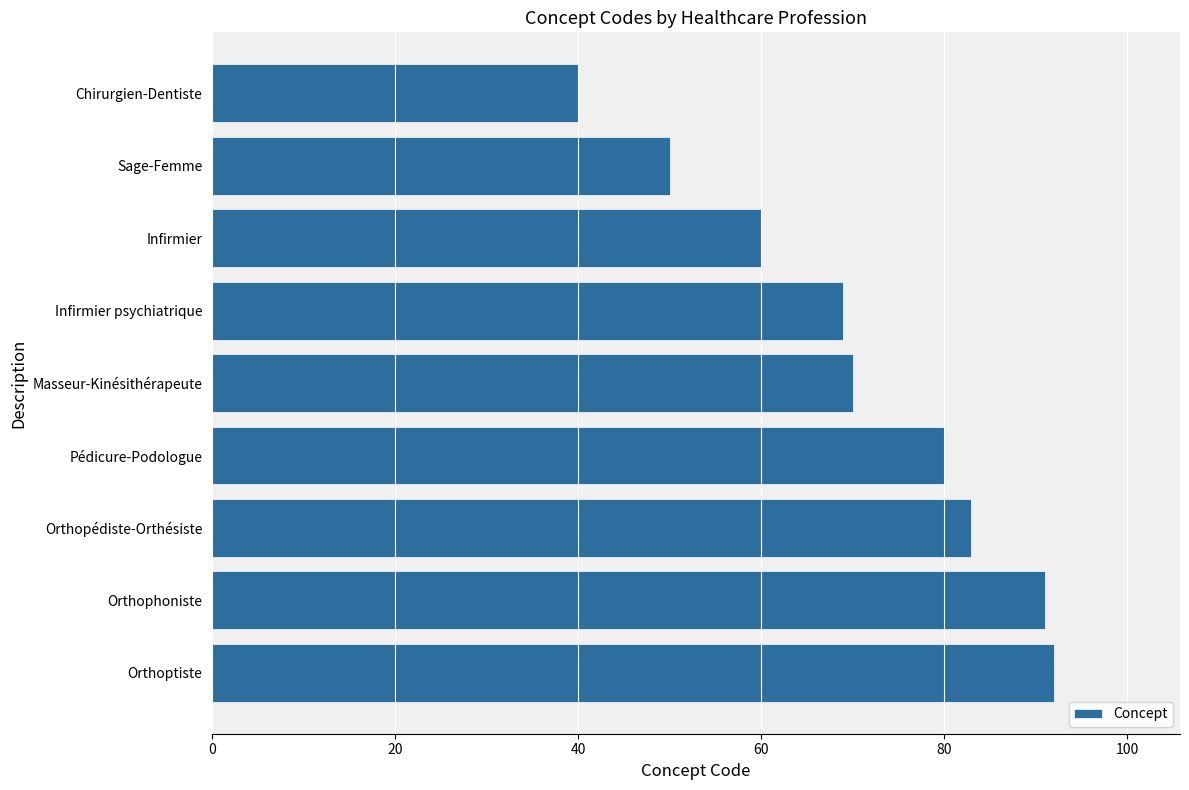

What is the label of the 1st bar from the top?

Chirurgien-Dentiste